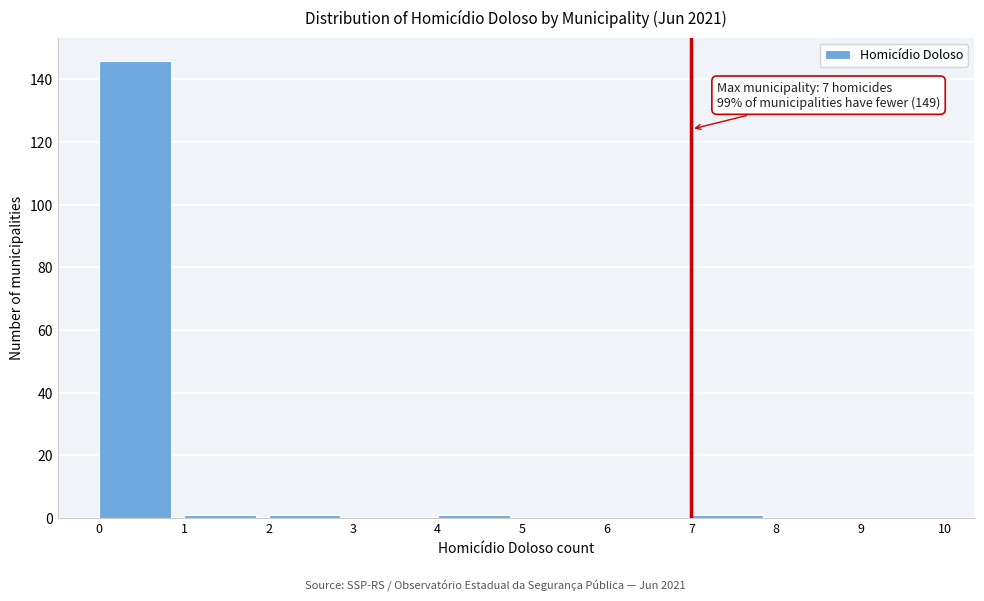

Which range on the x-axis has the tallest bar?

0 to 1